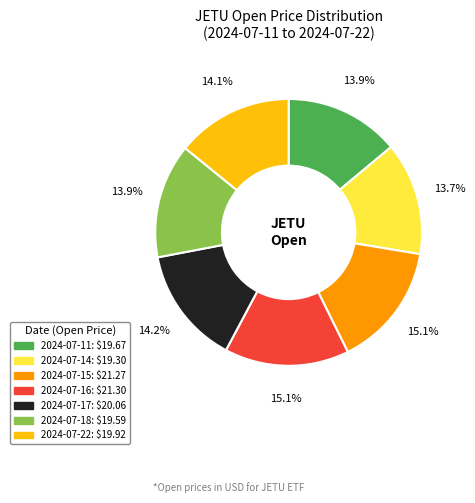

Is the sum of 2024-07-15 and 2024-07-11 greater than half?

No